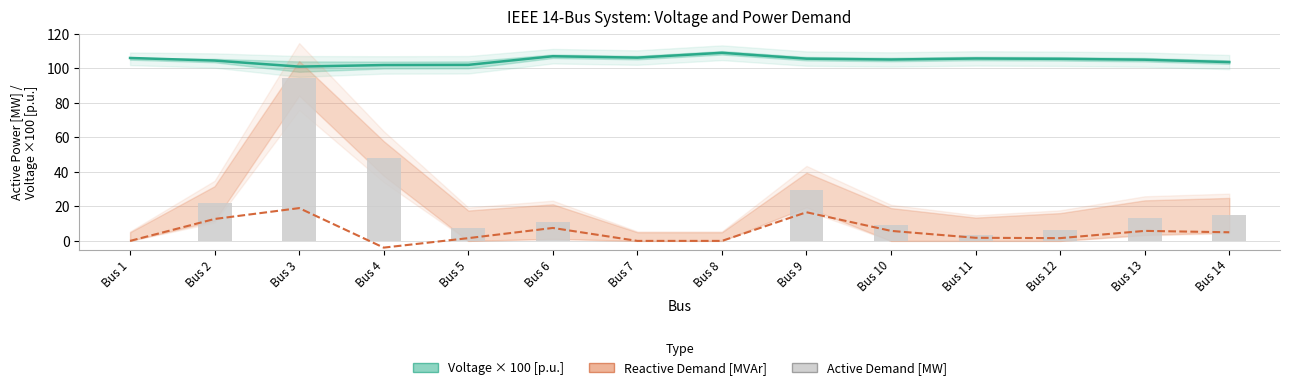

Count the number of categories in the chart.

14